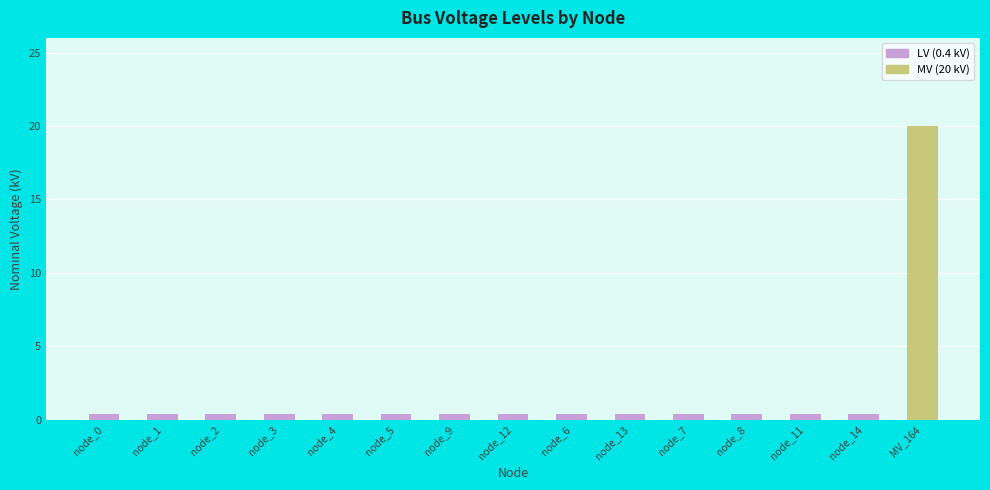

What is the average value?

1.7